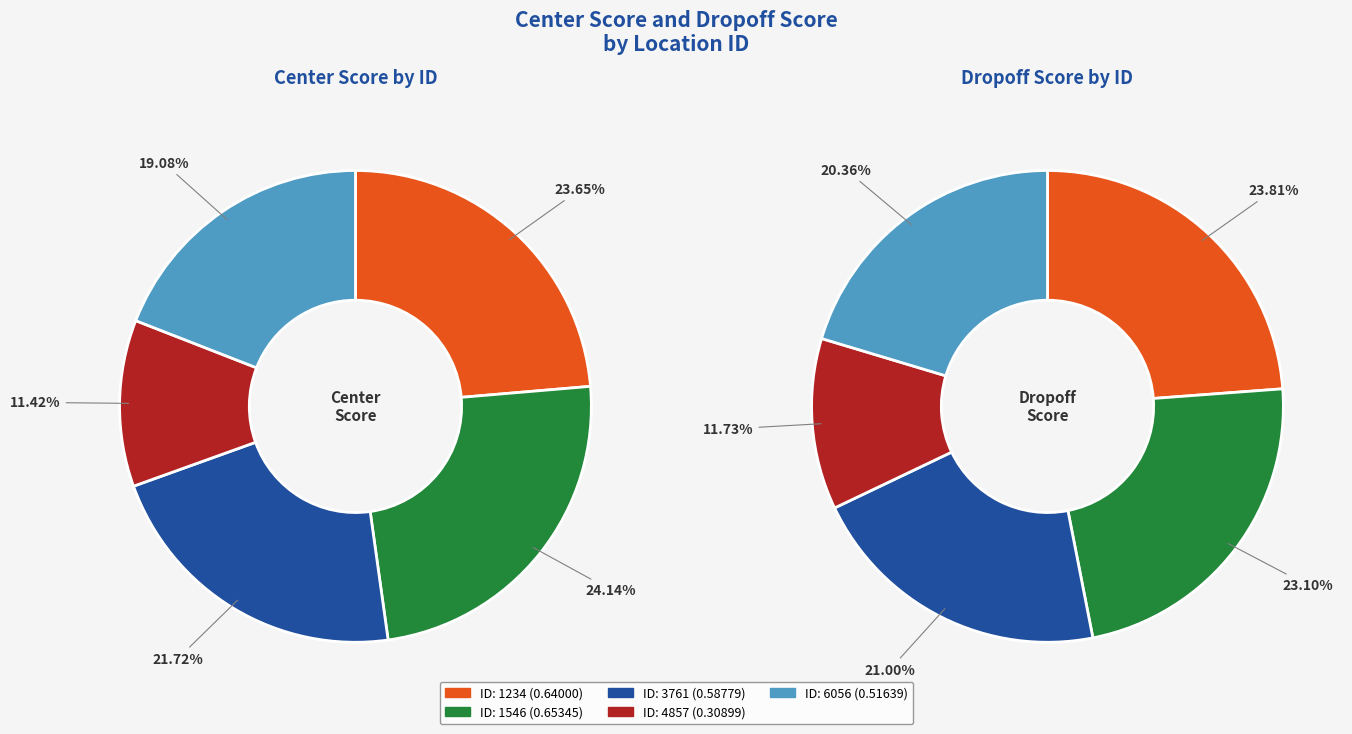

Which slice is the largest?

1234